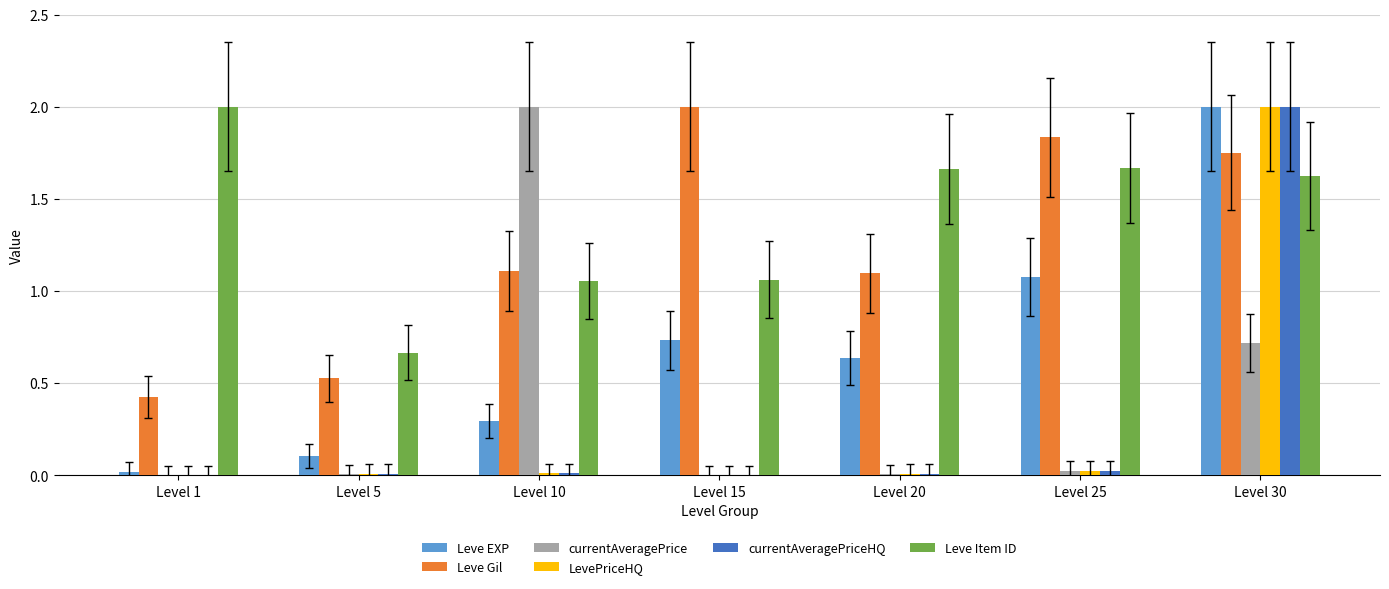

The currentAveragePriceHQ series shows 0.0 at Level 20. True or false?

True